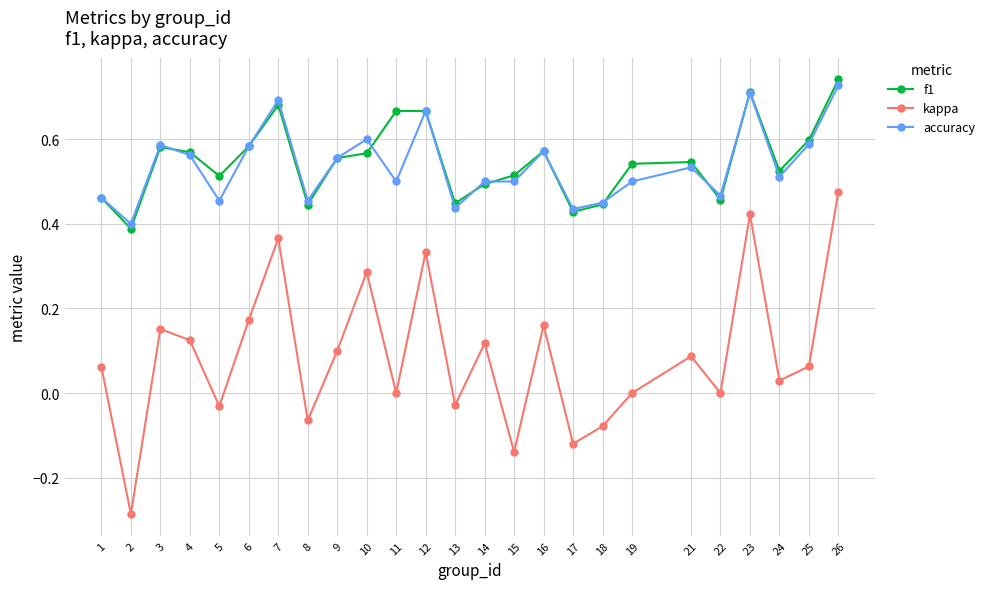

How many data points does each series have?

25